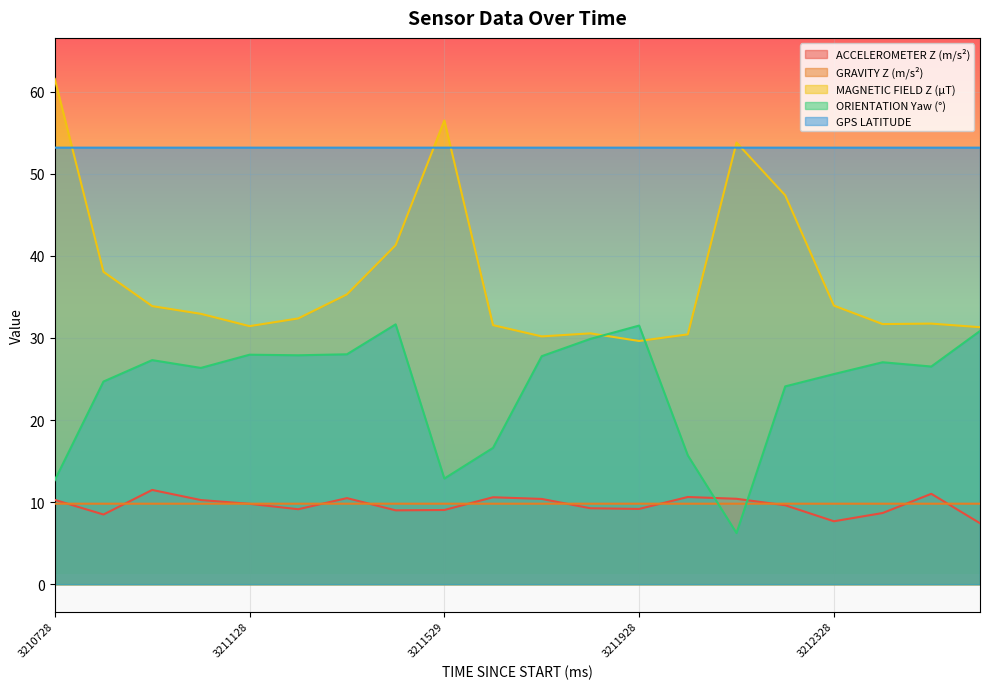

How many values in the ACCELEROMETER Z (m/s²) series are below 9?

5